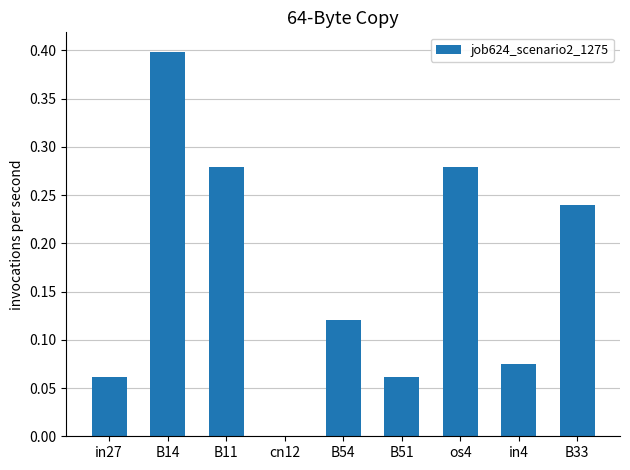

What is the greatest value displayed?

0.4